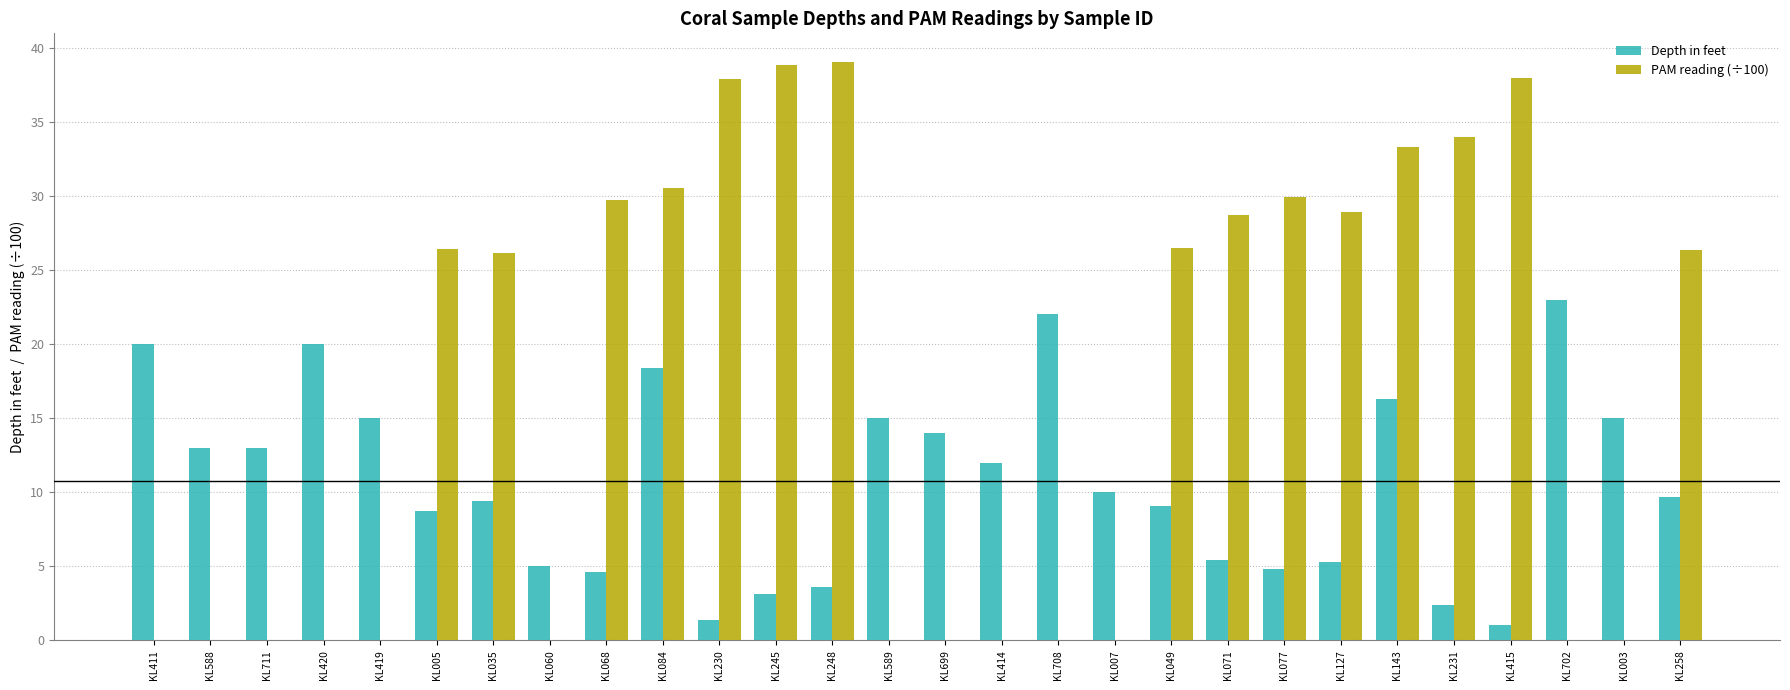

Which category has the highest value in the Depth in feet series?

KL702